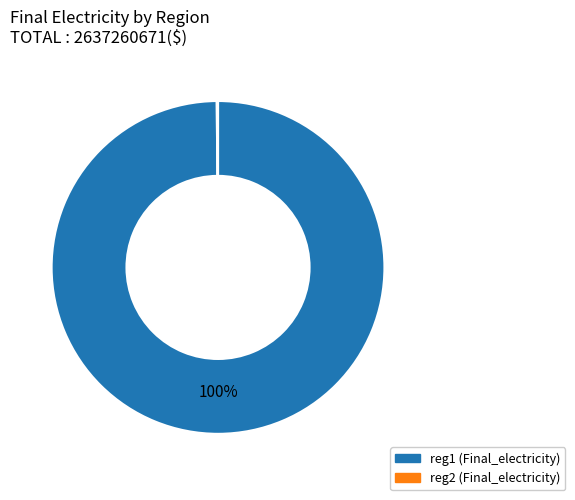

Which category has the biggest portion of the pie?

reg1 (Final_electricity)